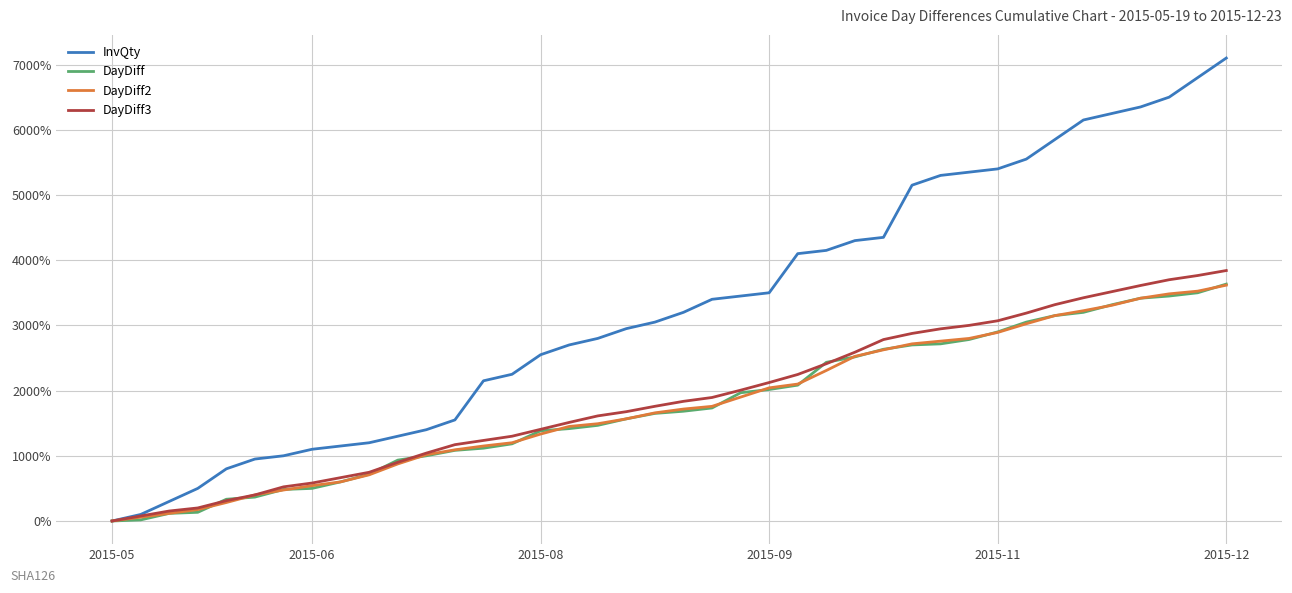

Which series has the largest range (max minus min)?

InvQty